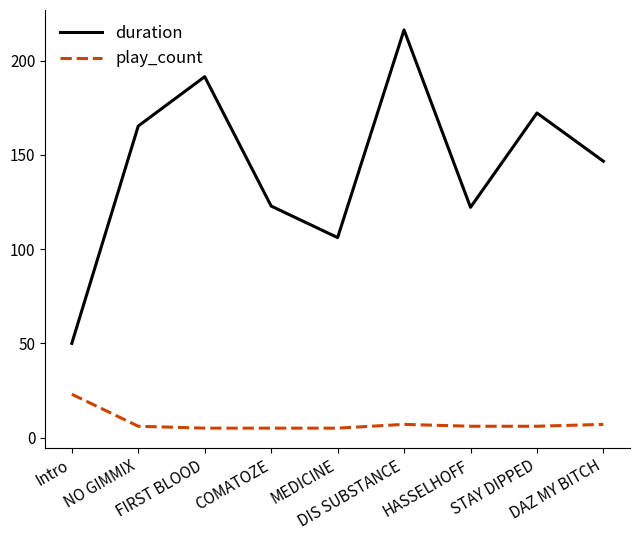

True or false: duration has more than 0 points higher than both neighbors.

True